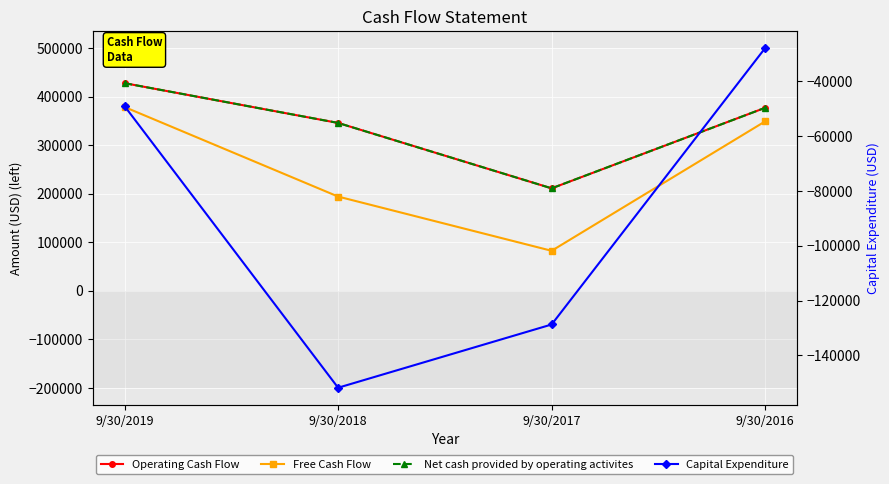

At 9/30/2019, list the series in order from largest to smallest.

Operating Cash Flow, Net cash provided by operating activites, Free Cash Flow, Capital Expenditure